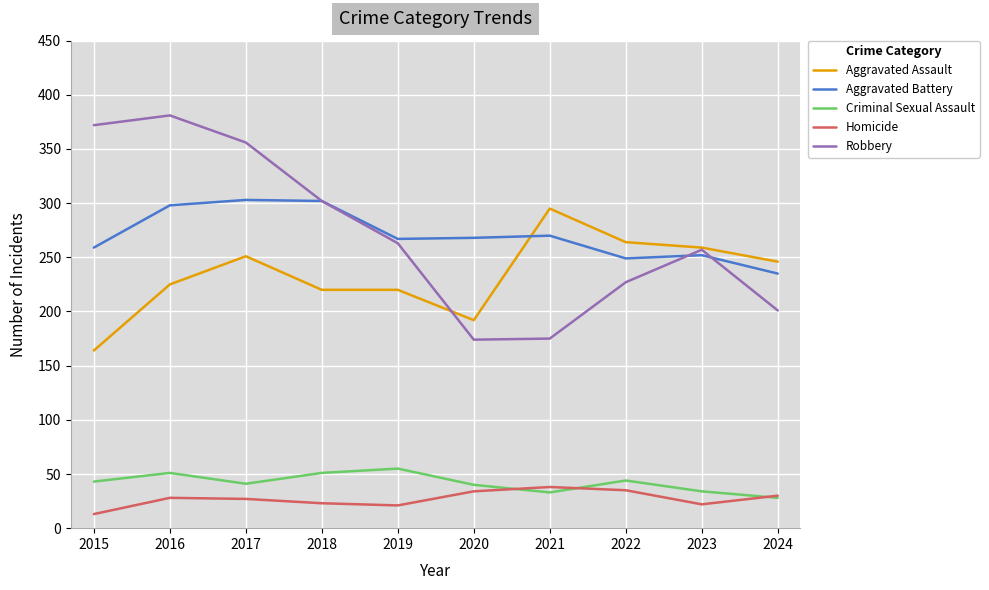

What is the average value of the Robbery series?

271